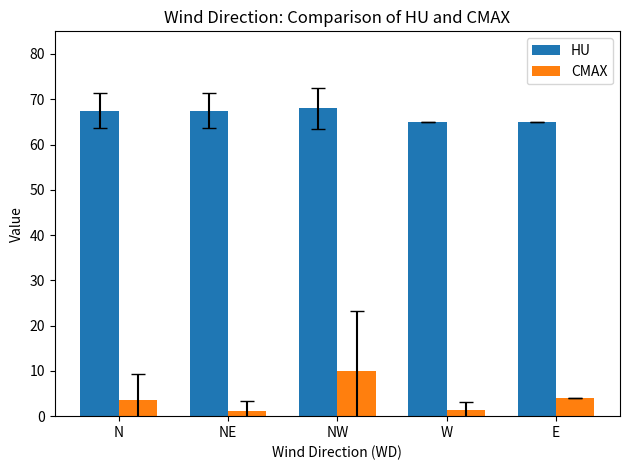

At NW, list the series in order from largest to smallest.

HU, CMAX